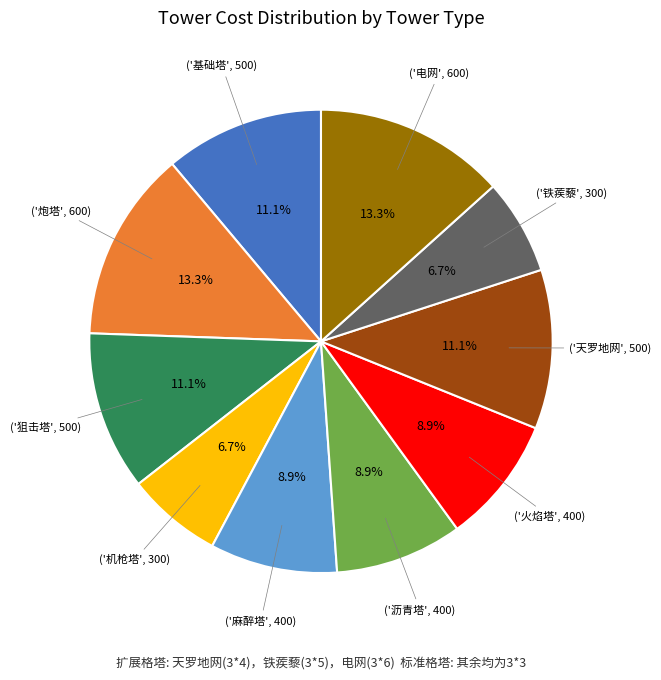

Is there a majority slice in this chart?

No